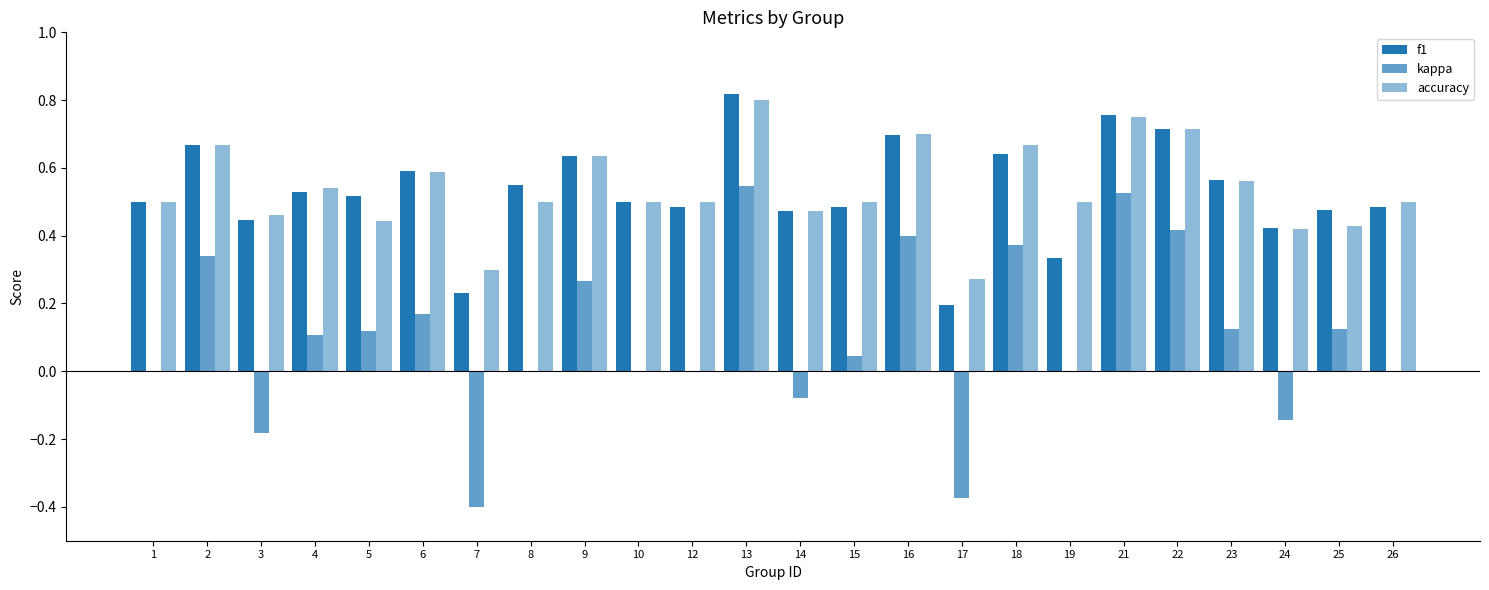

Are the bars horizontal?

No